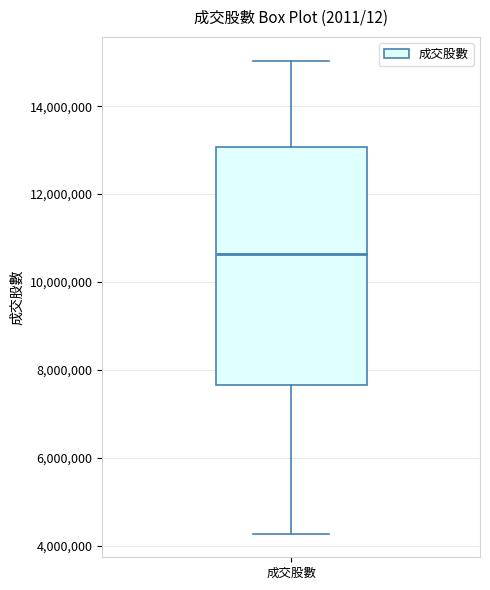

Where is the lower edge of the box for 成交股數 on the y-axis? The values are not printed on the chart, so give them approximately, as read against the axis.

7600000